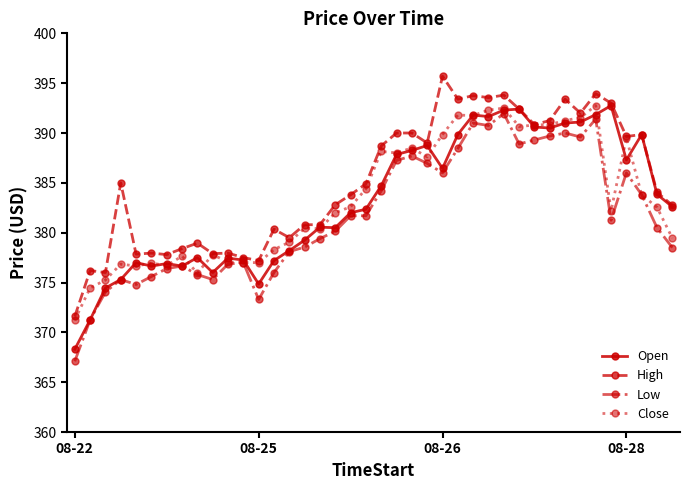

What is the greatest value displayed?

395.7